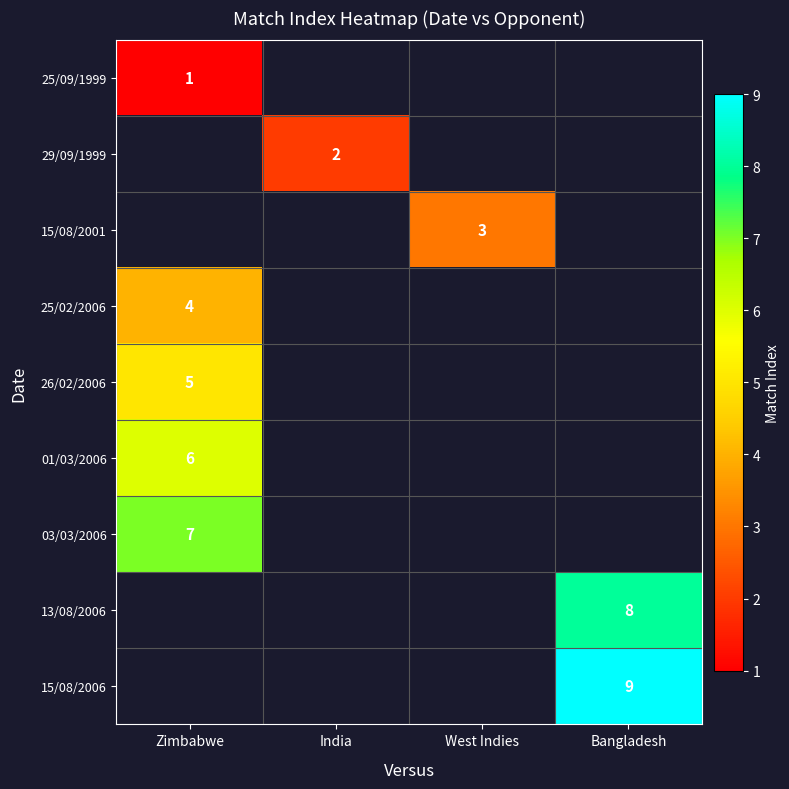

The value of 26/02/2006 at Zimbabwe is 7. True or false?

False